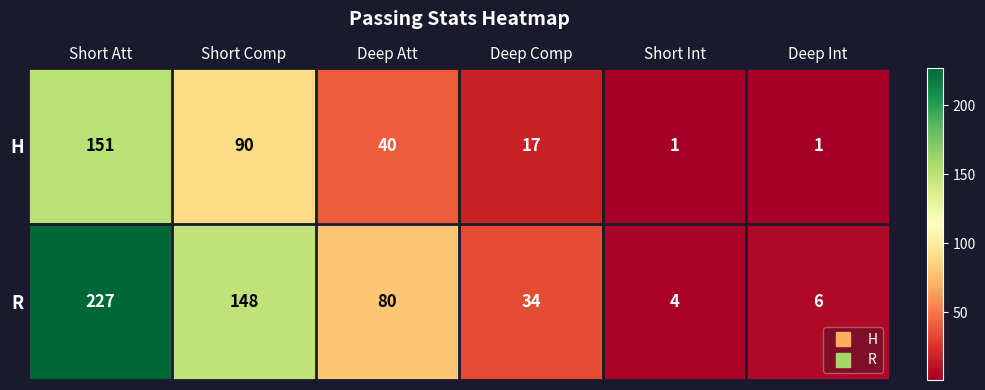

Between Short Att and Deep Att, which series saw the biggest shift?

R